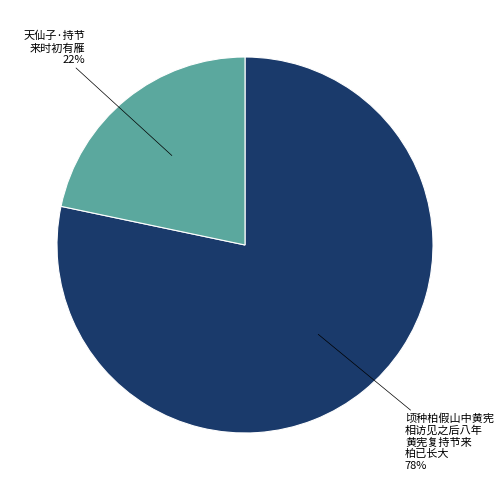

To the nearest percent, what is the average slice percentage?

50%